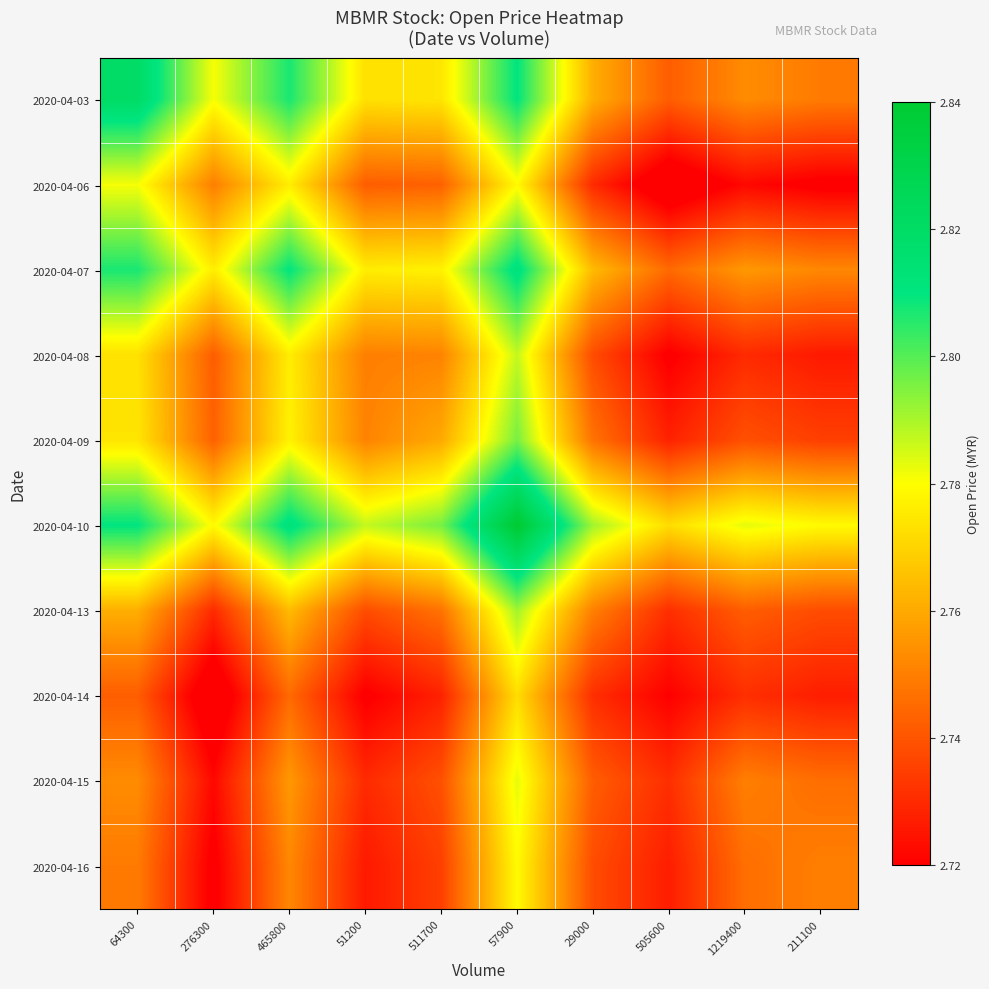

Which series has the largest total across all categories?

2020-04-10